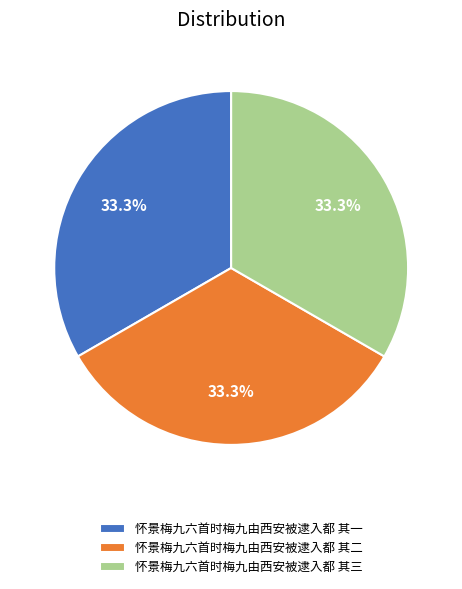

What portion of the pie excludes 怀景梅九六首时梅九由西安被逮入都 其一?

66.7%